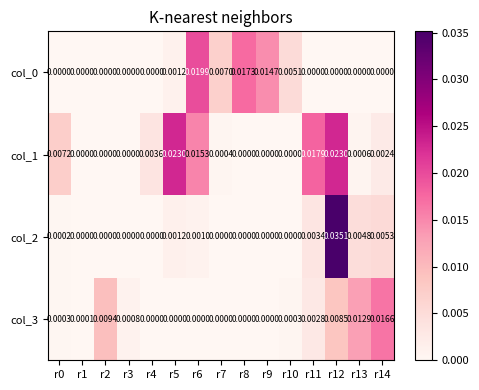

Is the value of col_3 at r14 greater than the value of col_1 at r11?

No